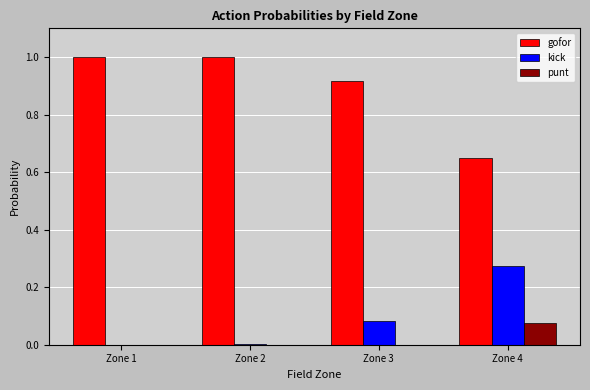

What is the greatest value displayed?

1.0